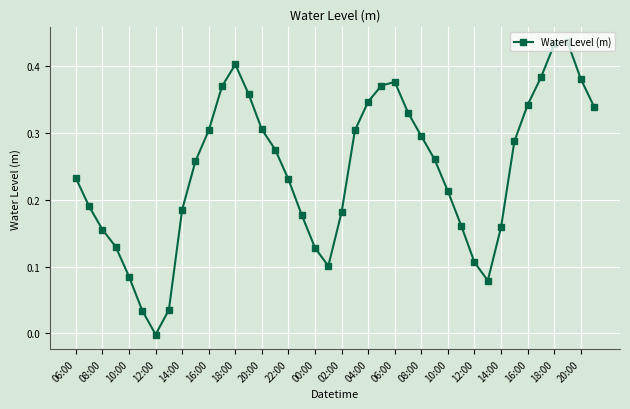

How many interior local peaks (higher than both neighbors) does the data have?

3